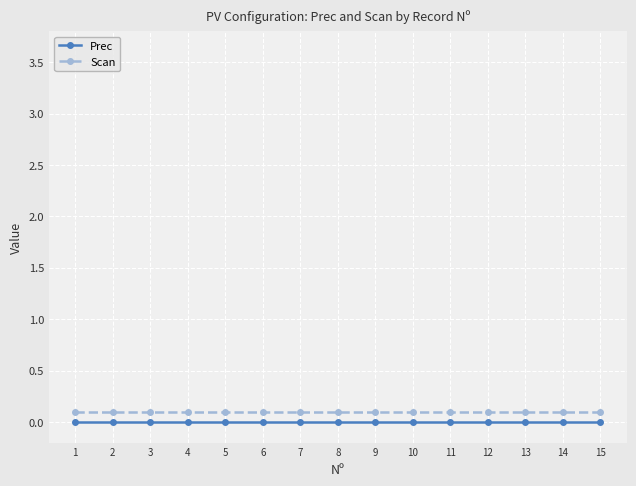

Does the chart have visible grid lines?

Yes